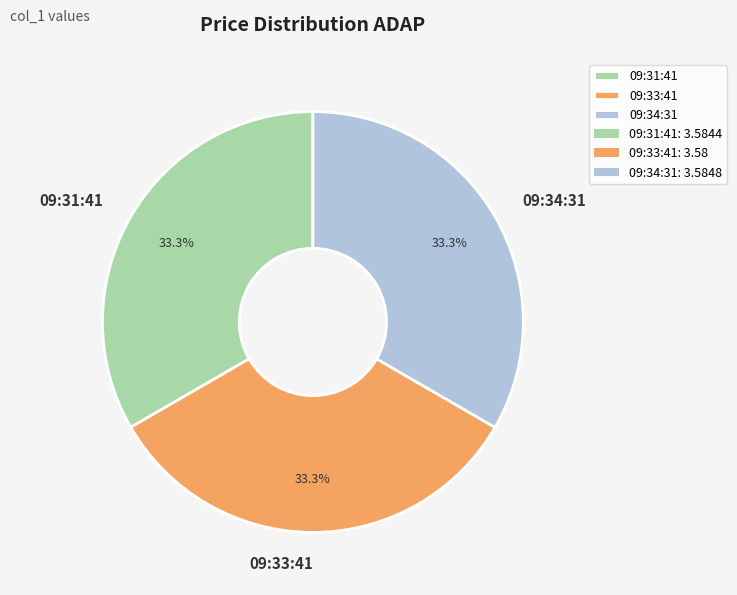

To the nearest percent, what is the combined percentage of 09:31:41 and 09:34:31?

67%